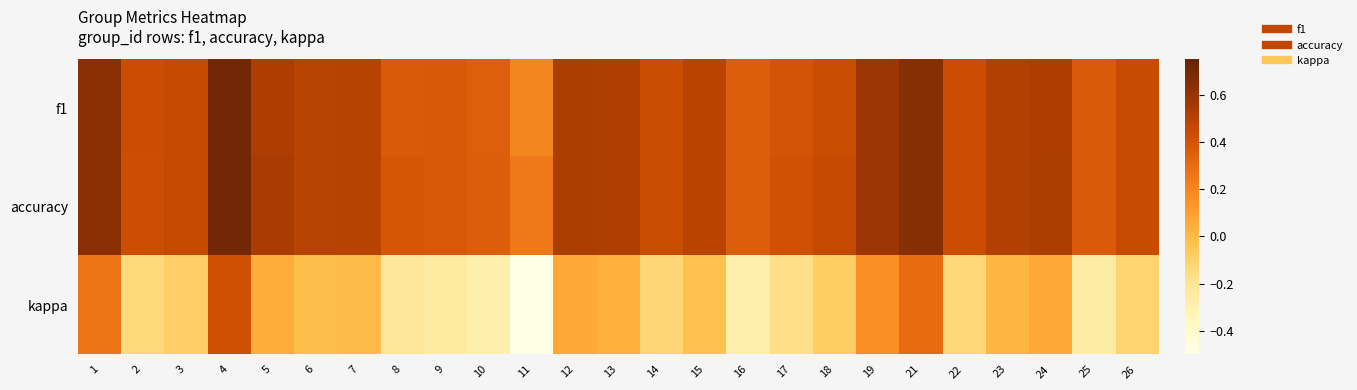

Reading left to right, transcribe all the data shown in this chart.

f1: 1=0.6	2=0.4	3=0.5	4=0.7	5=0.5	6=0.5	7=0.5	8=0.4	9=0.4	10=0.4	11=0.2	12=0.5	13=0.5	14=0.4	15=0.5	16=0.4	17=0.4	18=0.4	19=0.6	21=0.6	22=0.4	23=0.5	24=0.5	25=0.4	26=0.4
accuracy: 1=0.6	2=0.4	3=0.5	4=0.7	5=0.5	6=0.5	7=0.5	8=0.4	9=0.4	10=0.4	11=0.2	12=0.5	13=0.5	14=0.4	15=0.5	16=0.4	17=0.4	18=0.5	19=0.6	21=0.7	22=0.4	23=0.5	24=0.5	25=0.4	26=0.4
kappa: 1=0.3	2=-0.1	3=-0.1	4=0.4	5=0.1	6=-0.0	7=0.0	8=-0.2	9=-0.2	10=-0.3	11=-0.5	12=0.1	13=0.0	14=-0.1	15=-0.0	16=-0.3	17=-0.2	18=-0.1	19=0.2	21=0.3	22=-0.1	23=0.0	24=0.1	25=-0.3	26=-0.1